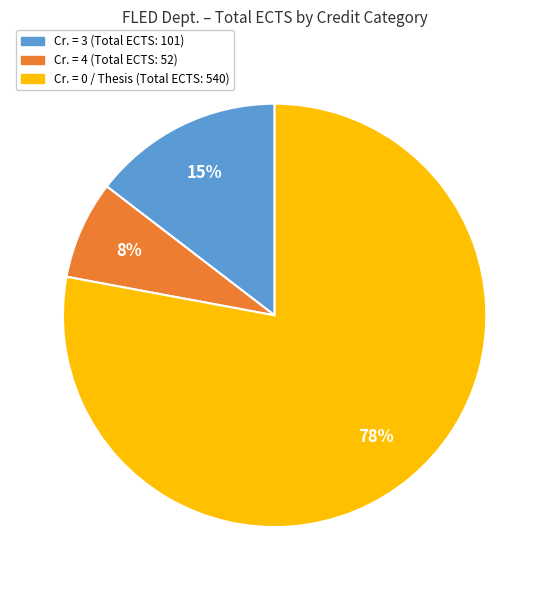

Is there a majority slice in this chart?

Yes